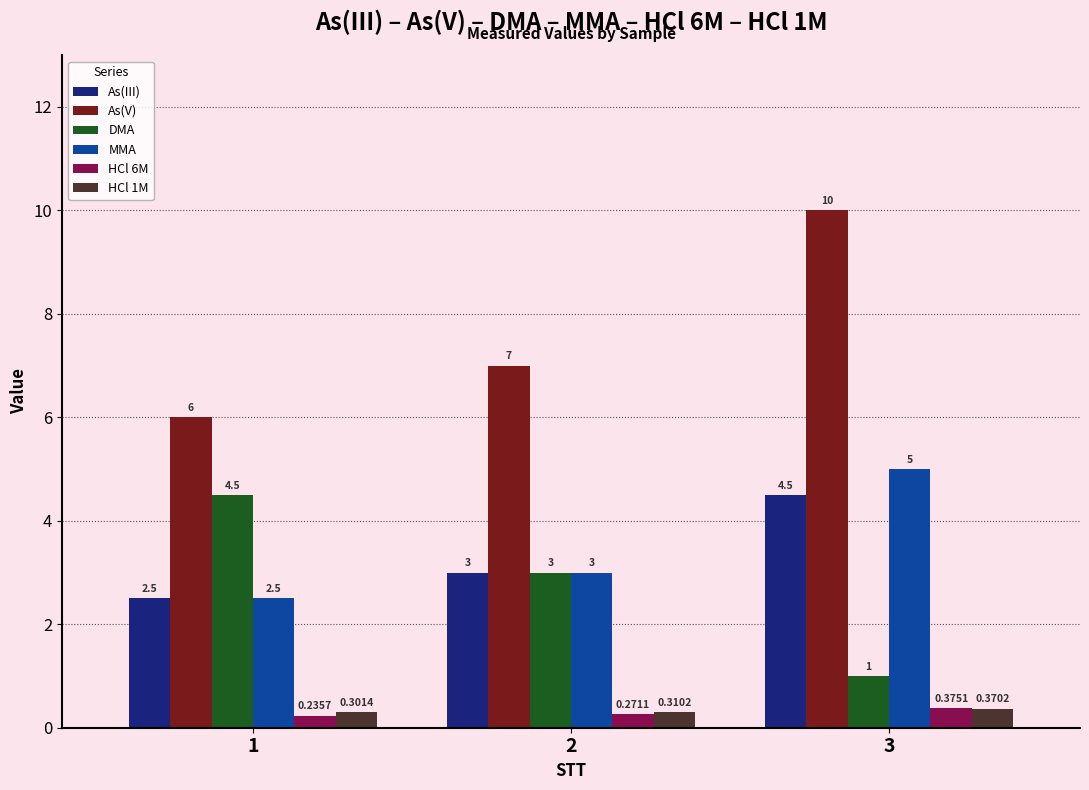

The As(III) series shows 2.2 at 3. True or false?

False